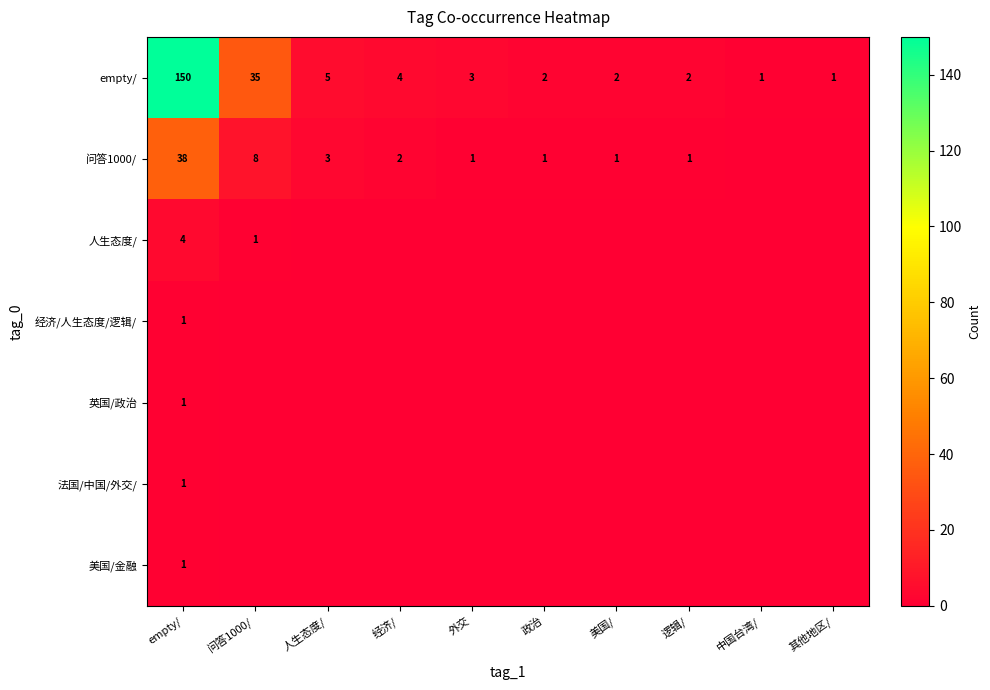

What is the greatest value displayed?

150